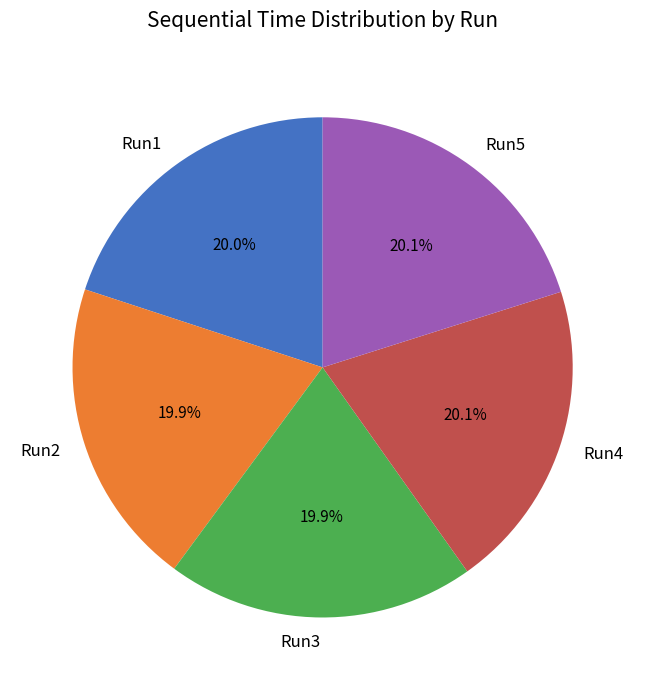

Count the number of slices in the pie.

5